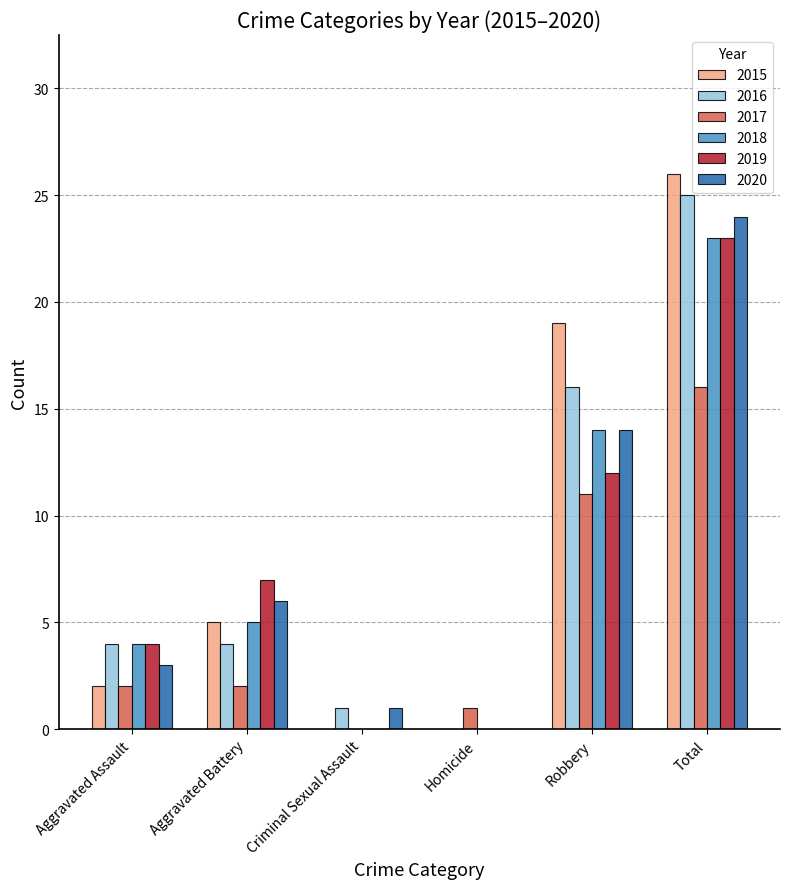

Between Aggravated Battery and Homicide, which series saw the biggest shift?

2019